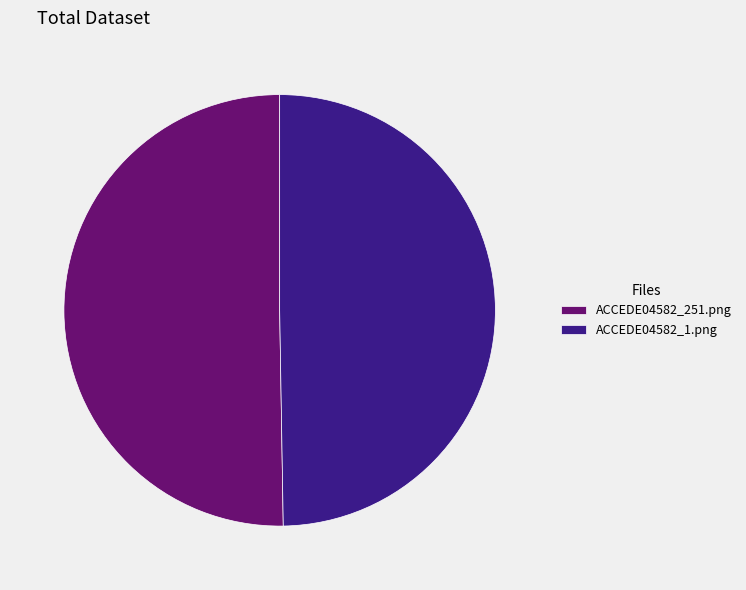

How many segments does this pie chart have?

2